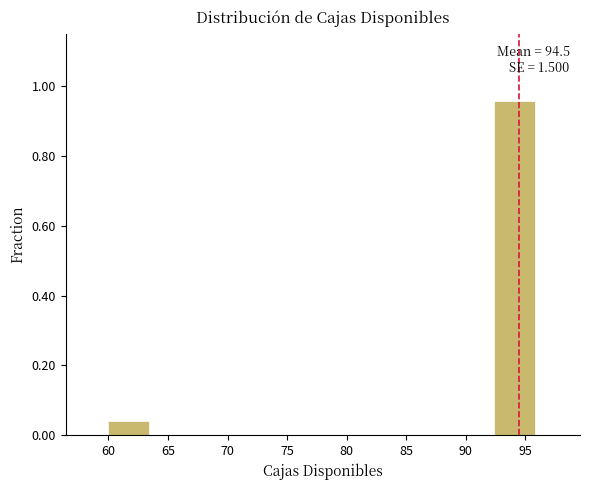

Which range on the x-axis has the tallest bar?

92.4 to 96.0